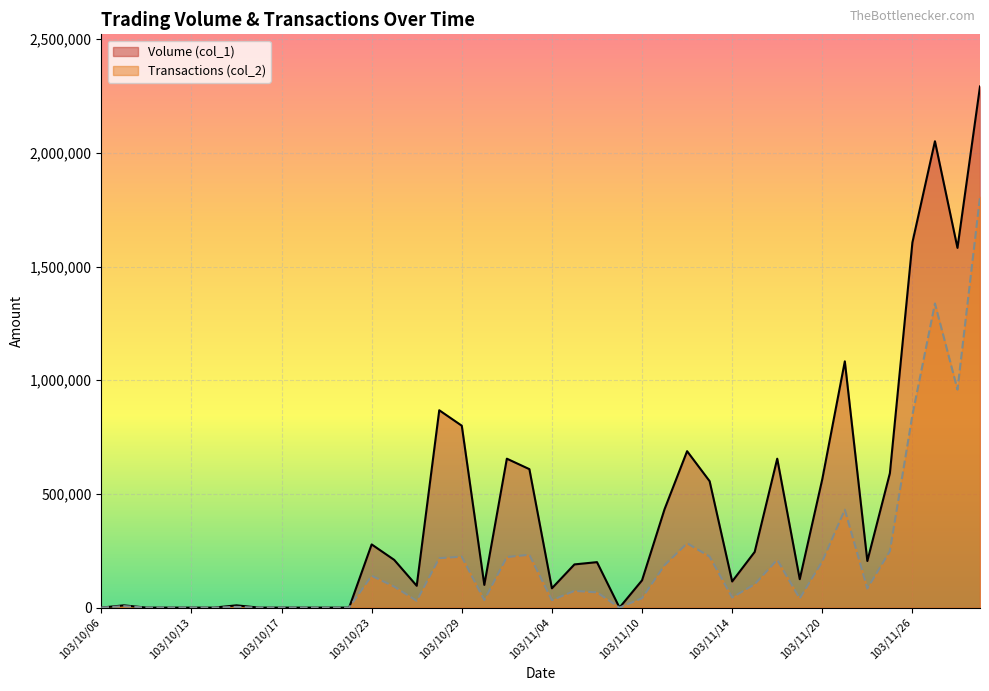

True or false: Volume (col_1) has more than 2 interior local peaks.

True